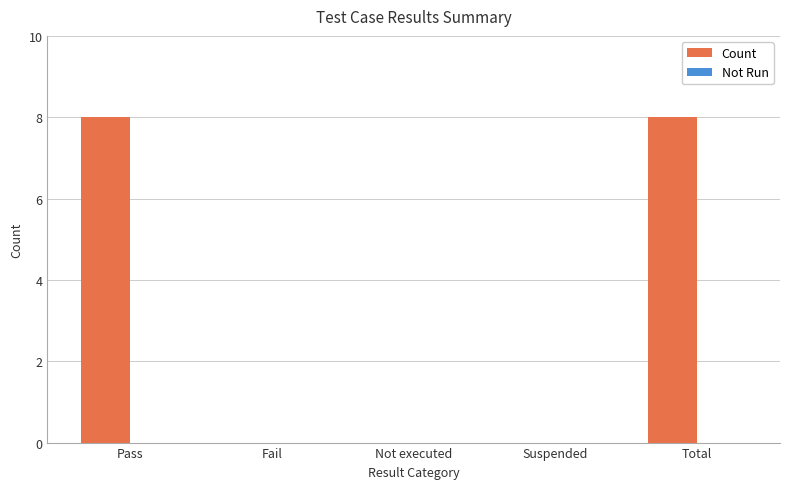

How many data points does each series have?

5